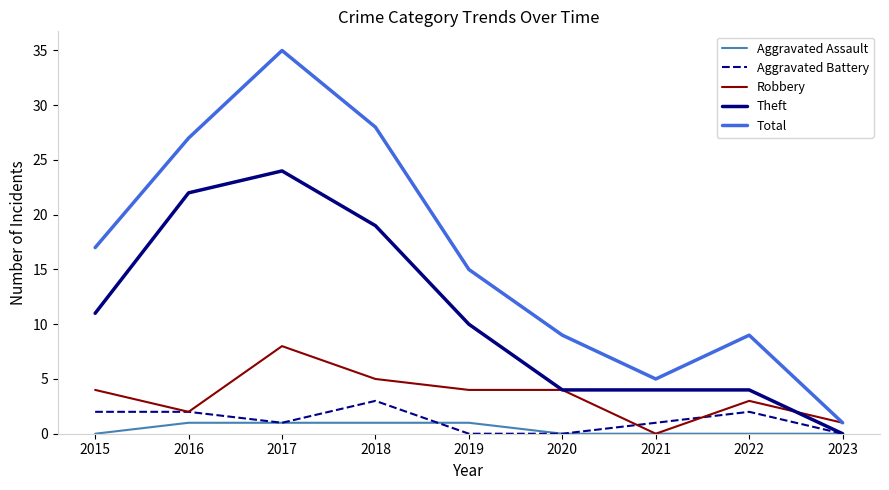

What is the highest value of the Theft series?

24